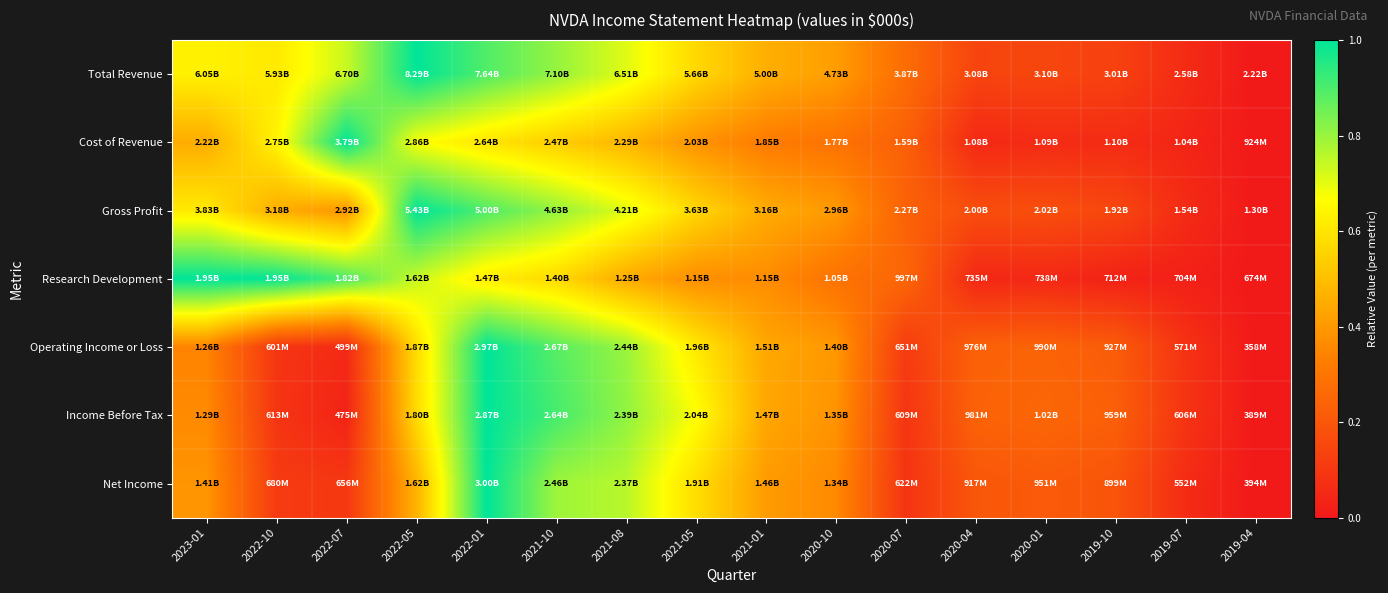

Between 2022-05 and 2019-04, which series saw the biggest shift?

Total Revenue